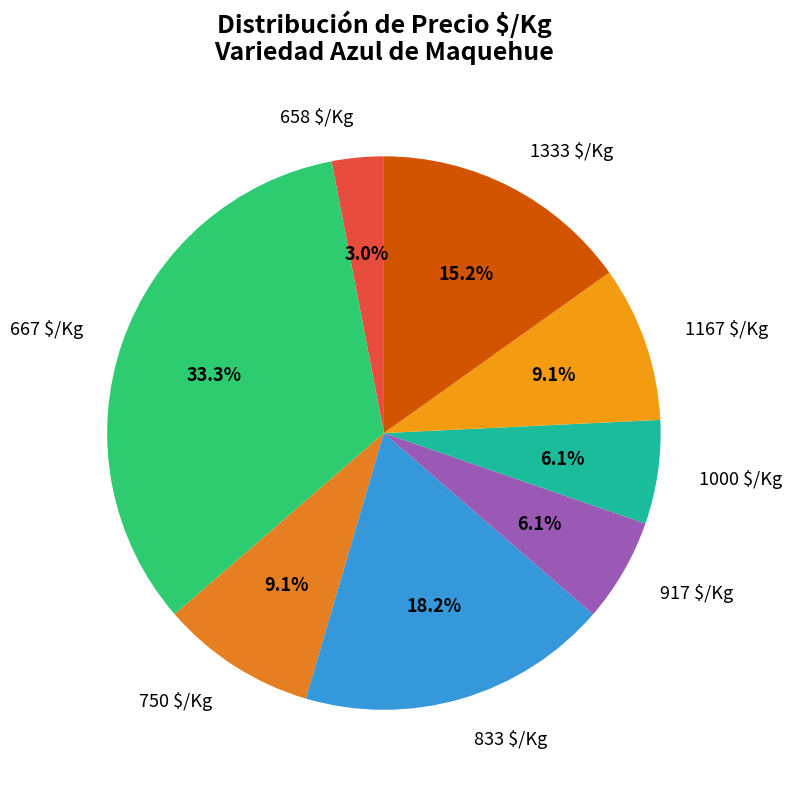

Is there a majority slice in this chart?

No